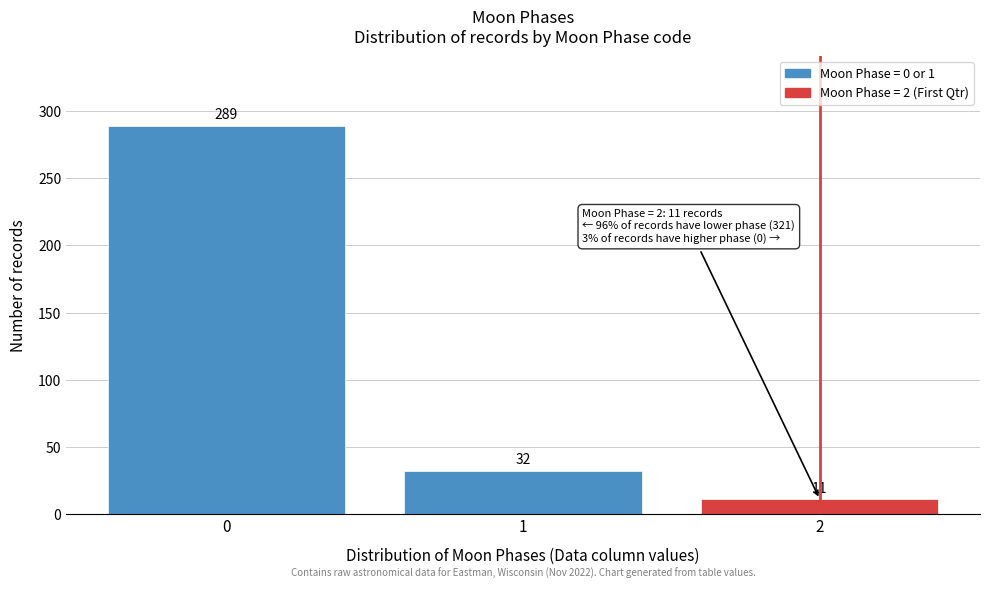

Reading left to right, transcribe all the data shown in this chart.

289	32	11